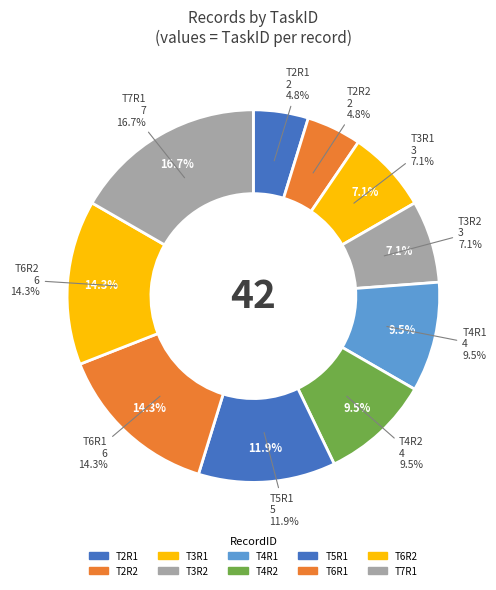

What percentage is the T5R1 slice, to the nearest percent?

12%